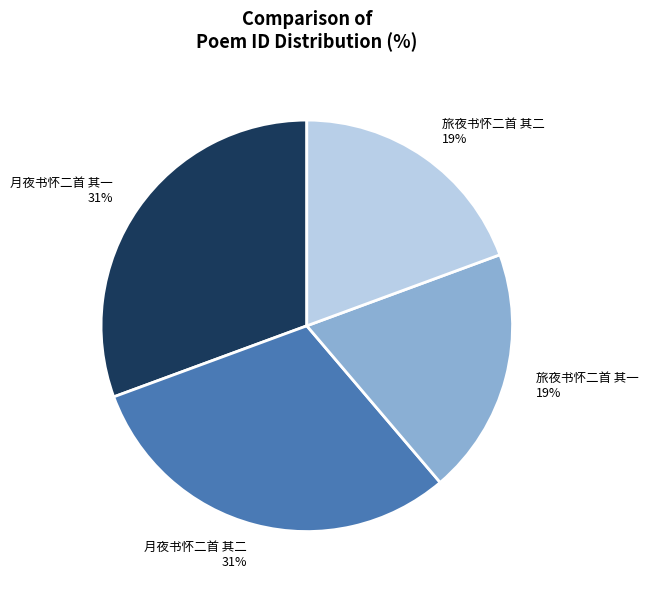

Count the number of slices in the pie.

4